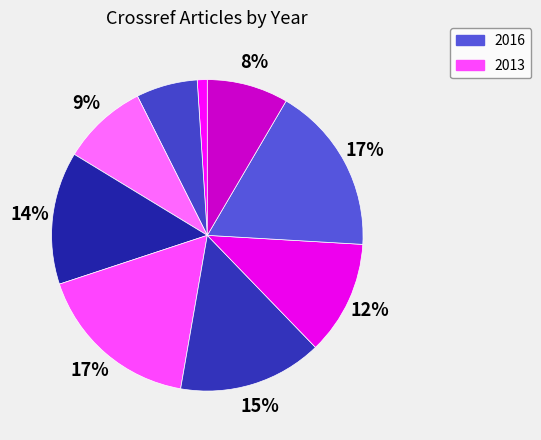

How many slices are in this pie chart?

9